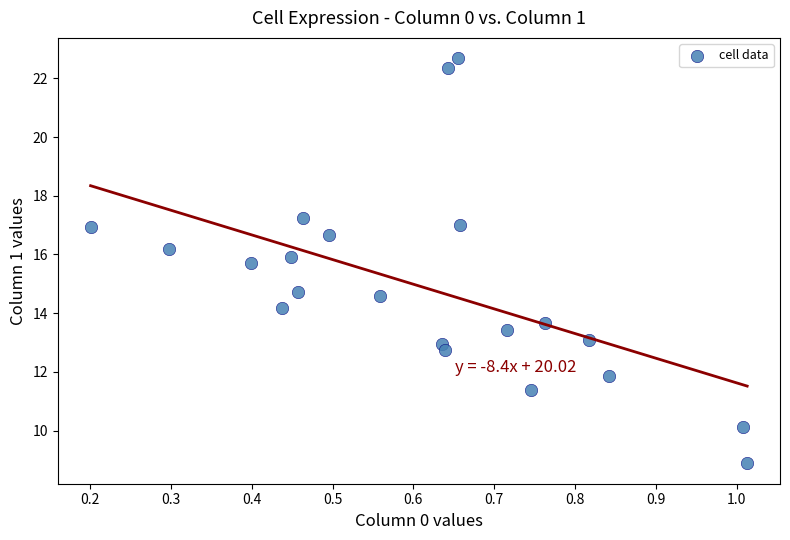

What is the range of X values (max minus min)?

0.8